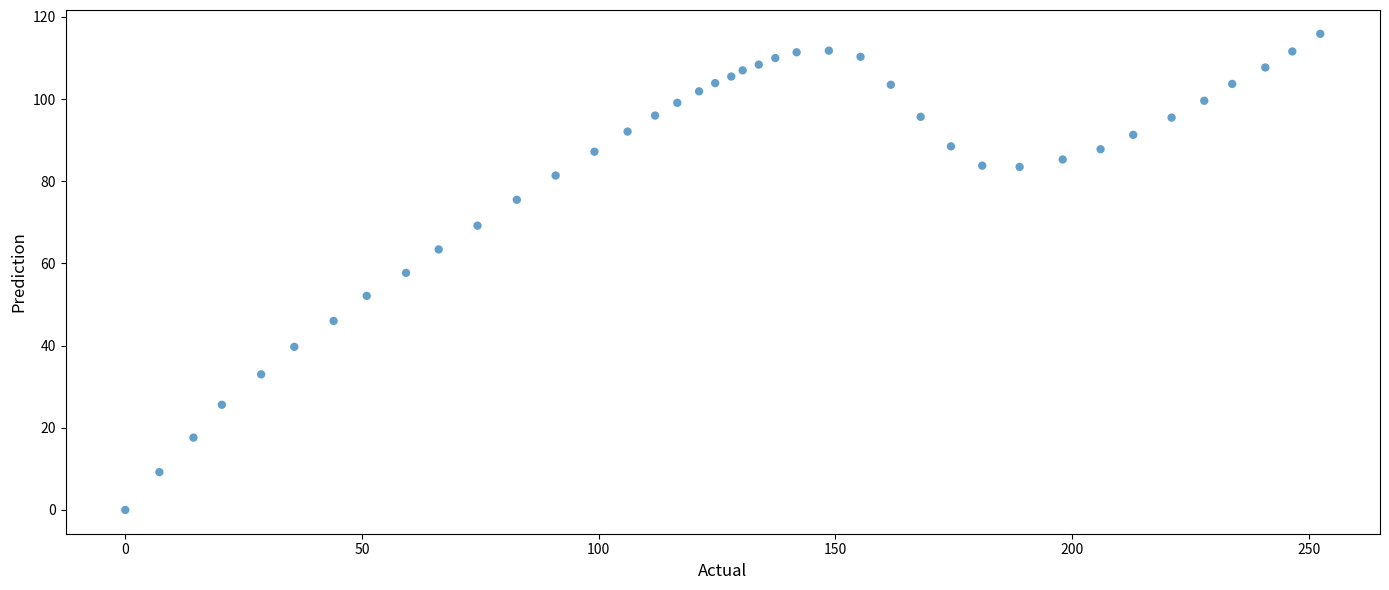

What is the range of X values (max minus min)?

252.4